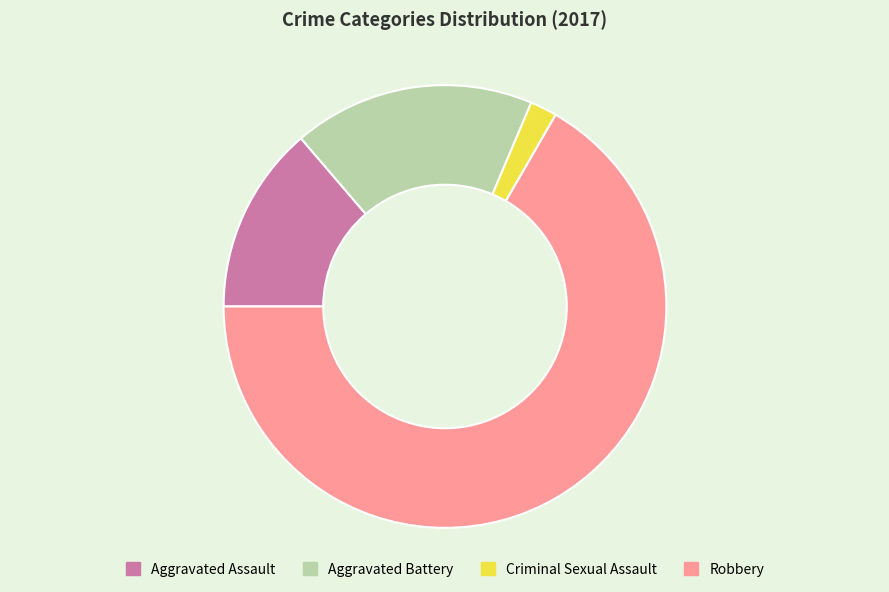

How many slices are in this pie chart?

4